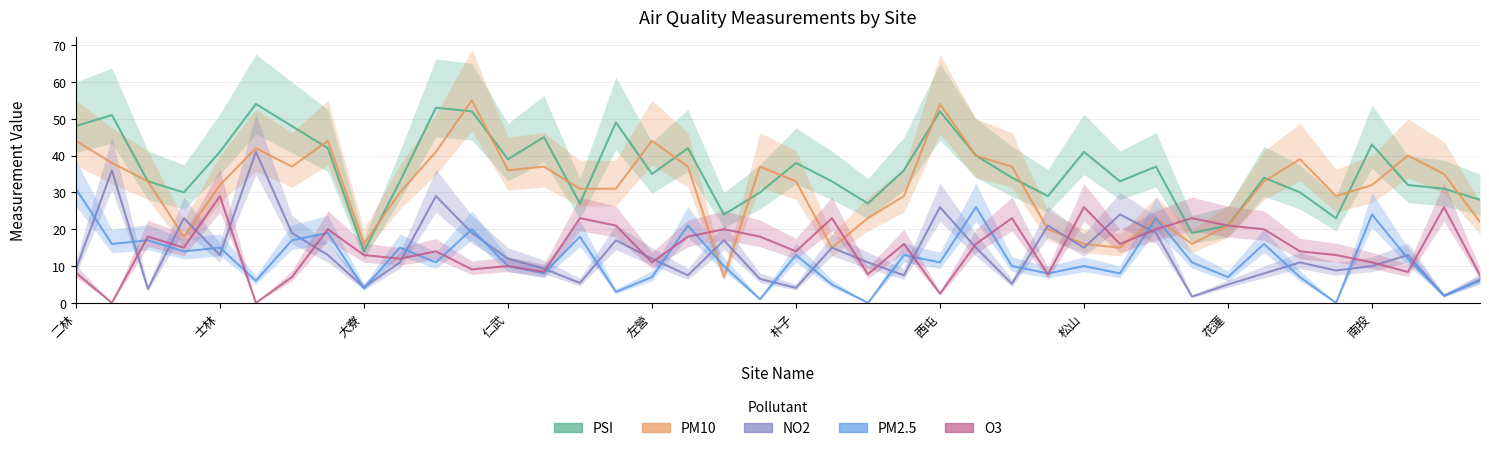

What is the difference between the maximum and second lowest values in the PM10 series?

40.0